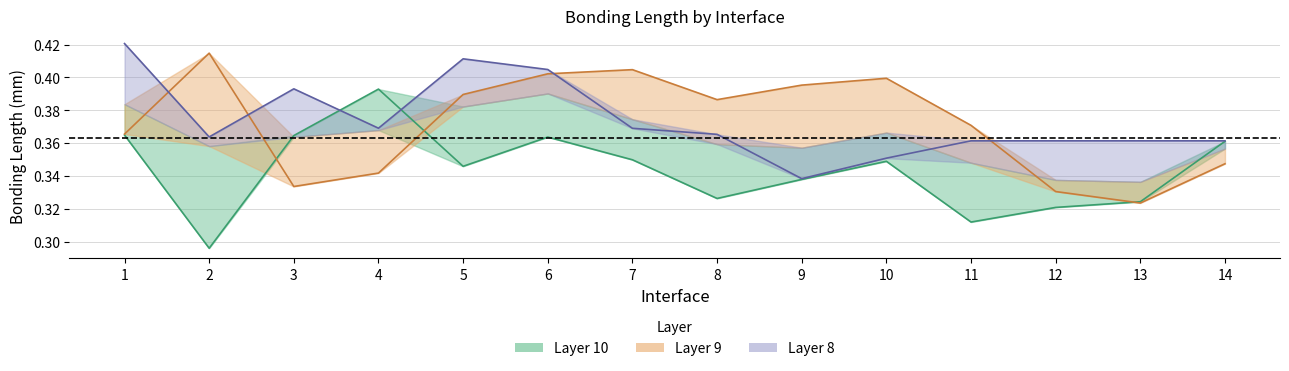

What is the lowest value of the Layer 10 series?

0.3